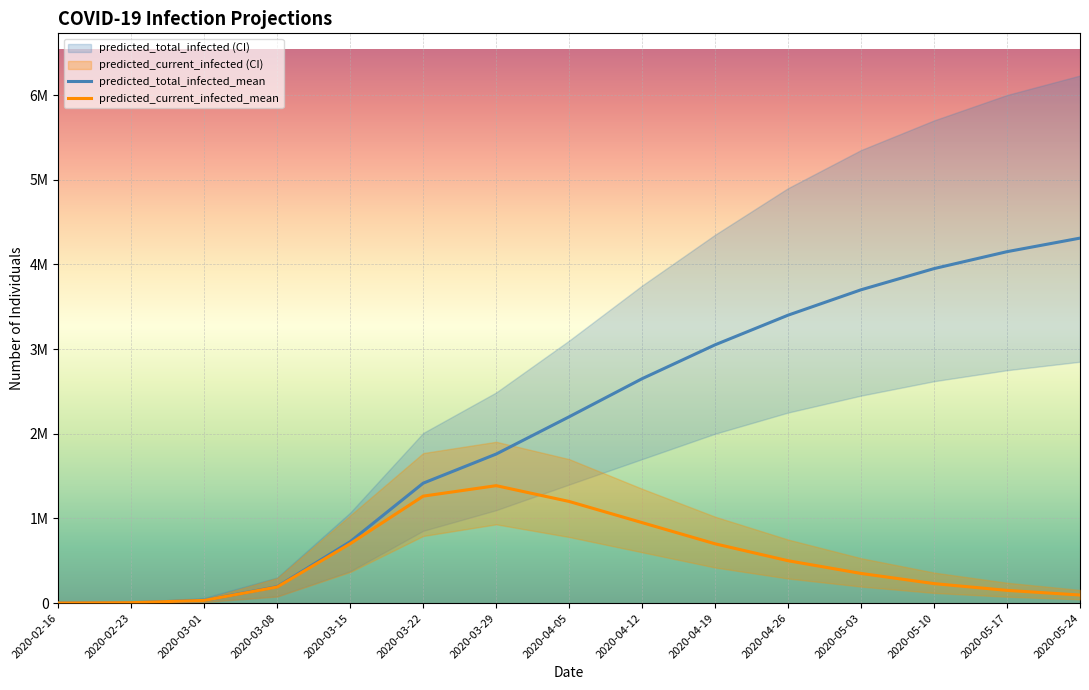

At how many categories does at least one series exceed 574547?

11